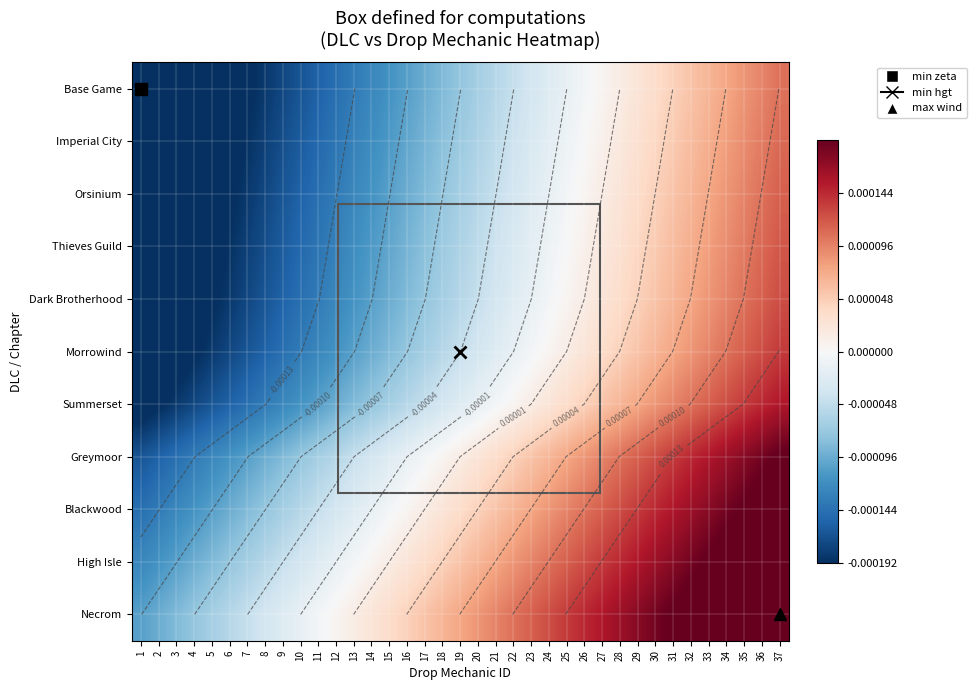

At which category is the sum across all series the highest?

37